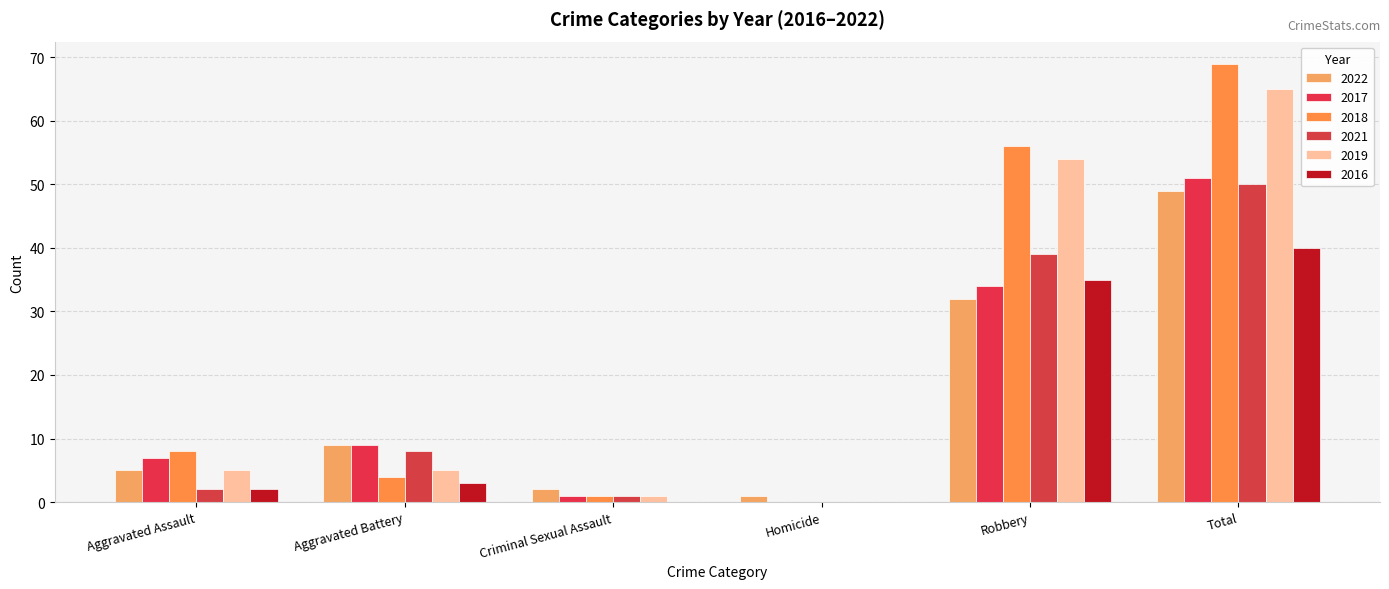

What is the label of the 5th bar from the right?

Aggravated Battery